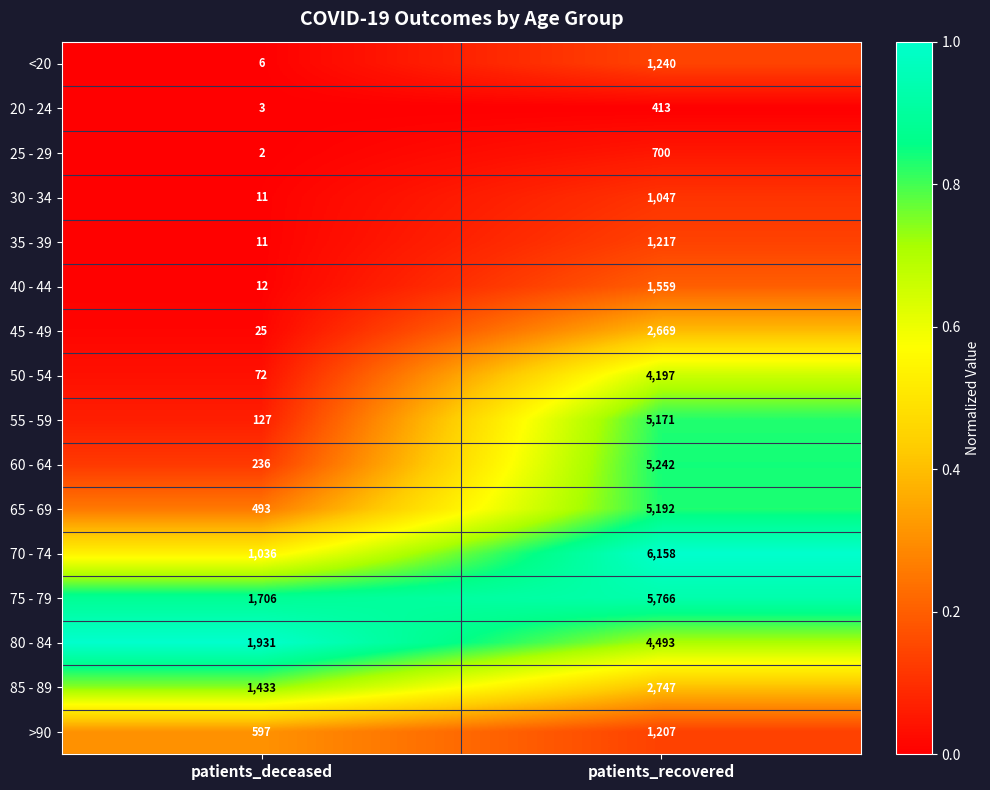

List the series in order of their peak value, highest first.

70 - 74, 75 - 79, 60 - 64, 65 - 69, 55 - 59, 80 - 84, 50 - 54, 85 - 89, 45 - 49, 40 - 44, <20, 35 - 39, >90, 30 - 34, 25 - 29, 20 - 24